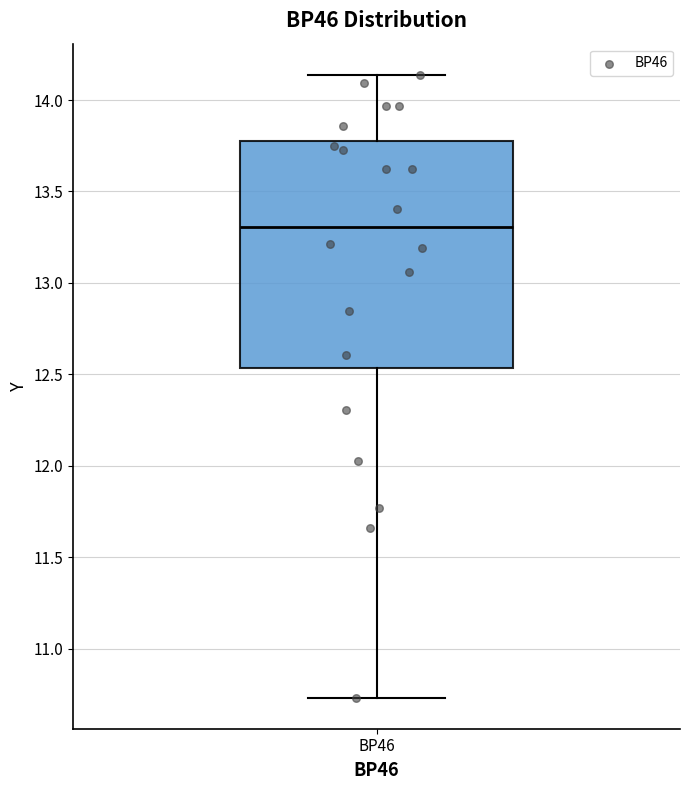

Read this box plot against the y-axis: the position of the median line, the range covered by the box, and the ends of both whiskers. The values are not printed on the chart, so give them approximately, as read against the axis.

median 13.30, box 12.55 to 13.80, whiskers 10.75 to 14.15